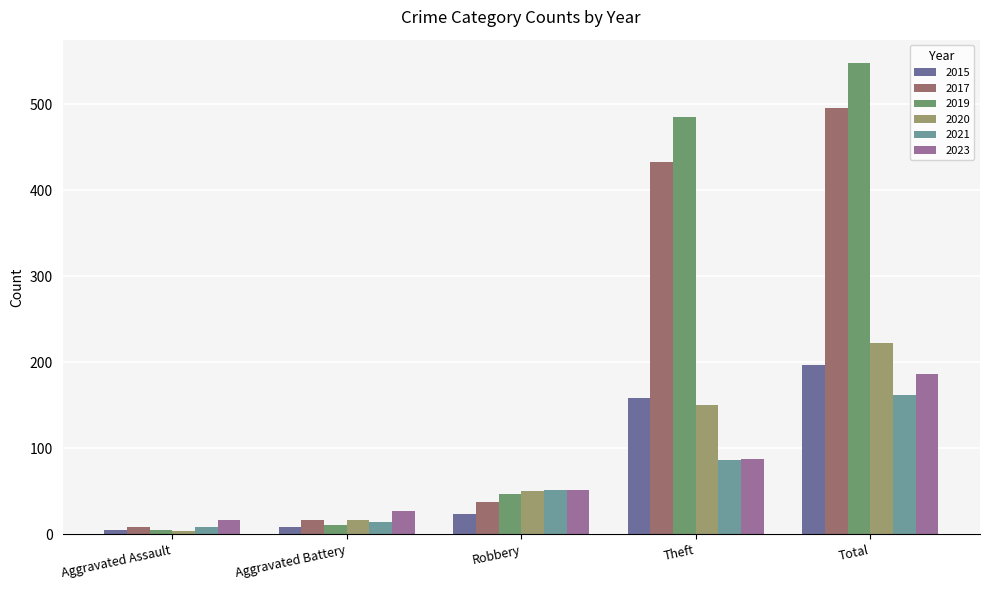

At which category is the sum across all series the highest?

Total